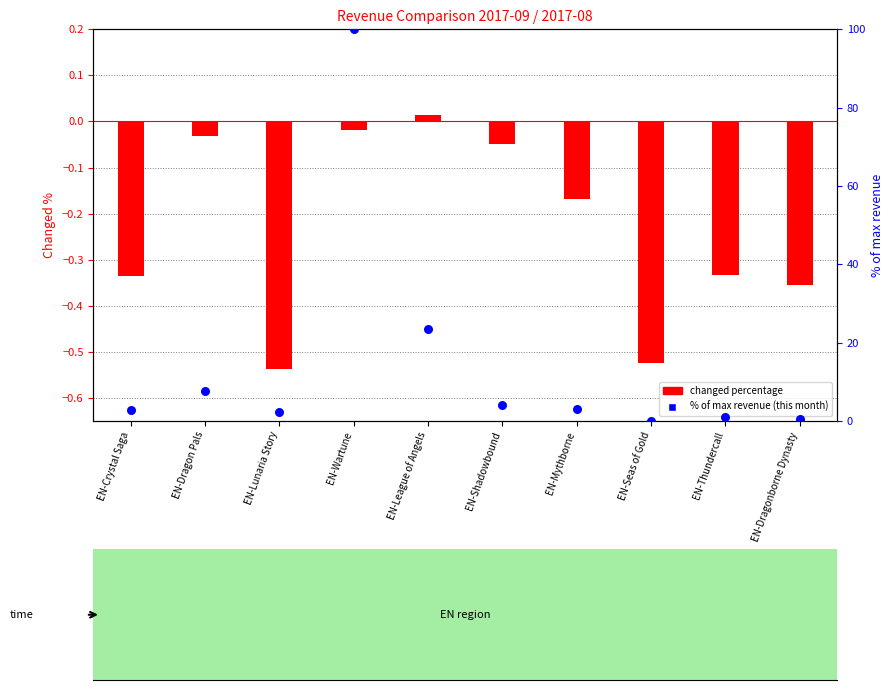

What are all the series names shown in the legend?

changed percentage, % of max revenue (this month)